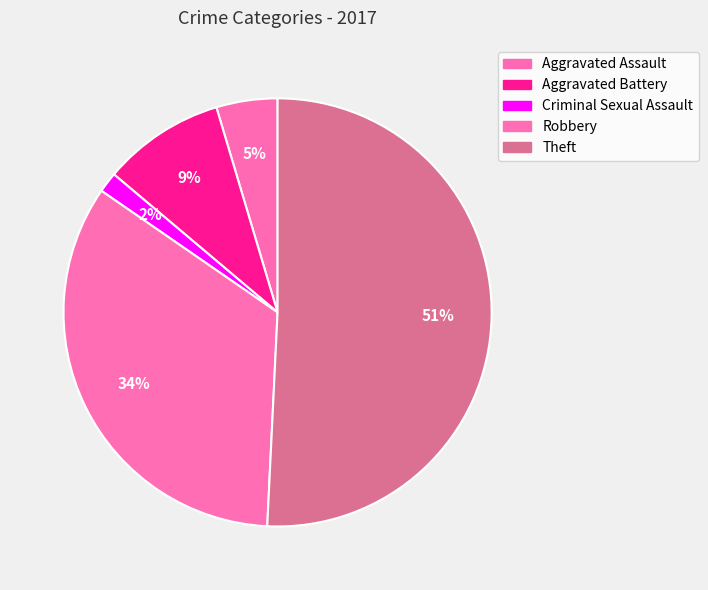

To the nearest percent, what portion does Aggravated Assault represent?

5%